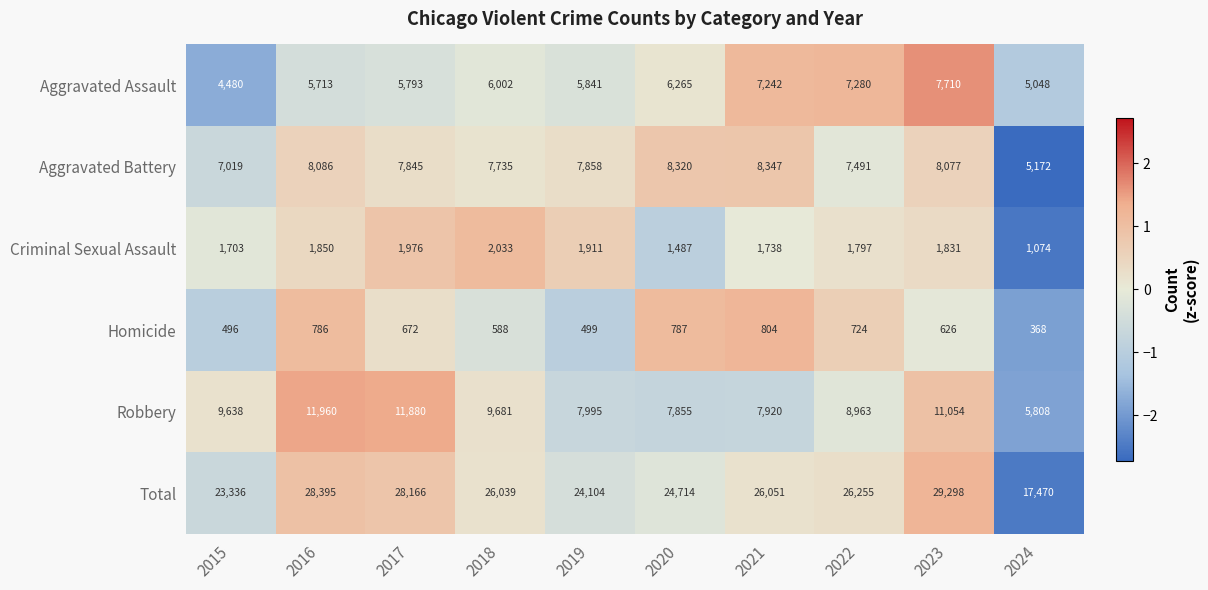

At which label does Criminal Sexual Assault reach its minimum?

2024